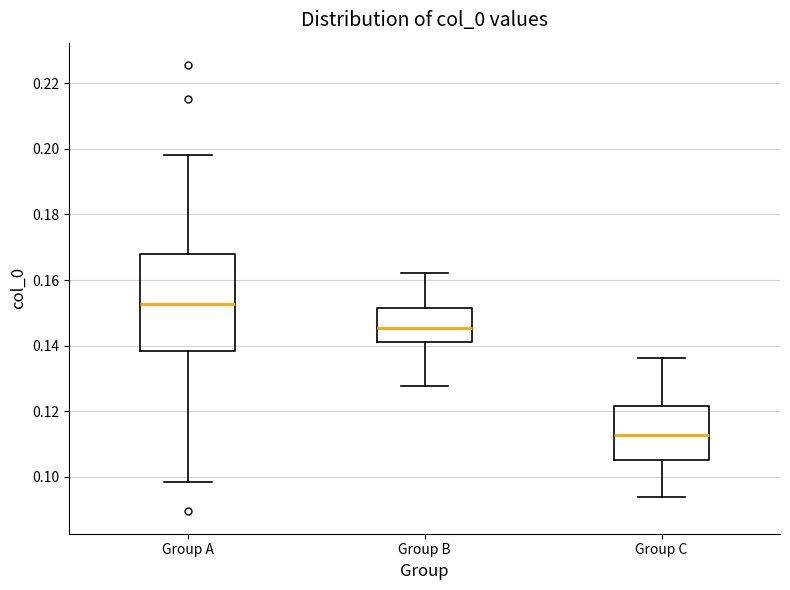

Which box has the highest median line?

Group A